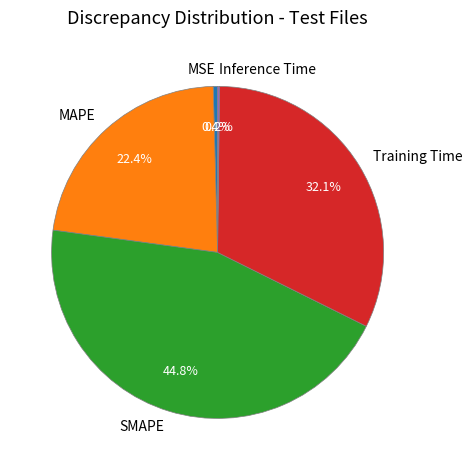

Is there a majority slice in this chart?

No